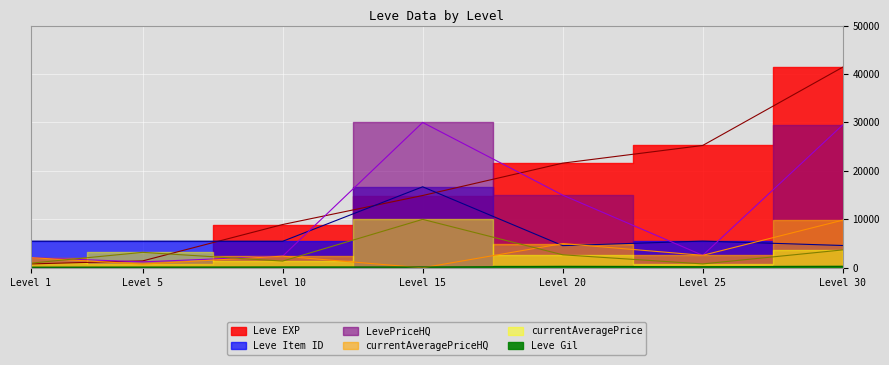

How many interior local peaks does the LevePriceHQ series have?

1